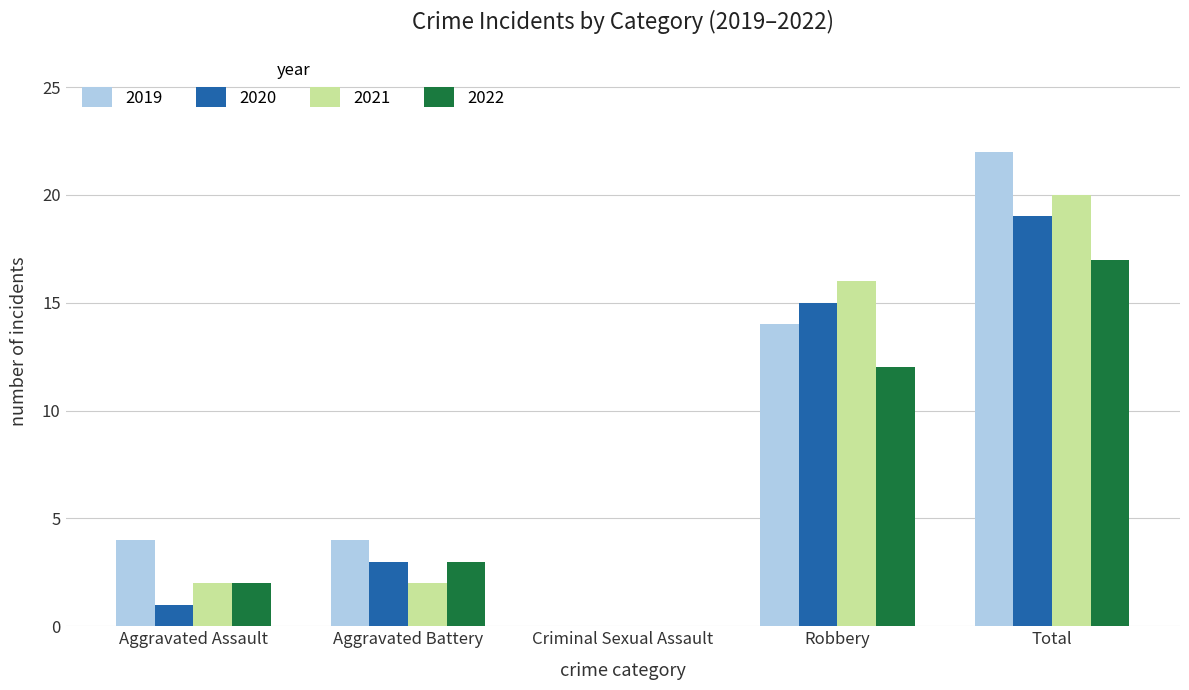

Count the 2021 values in the range 2 to 16.

3